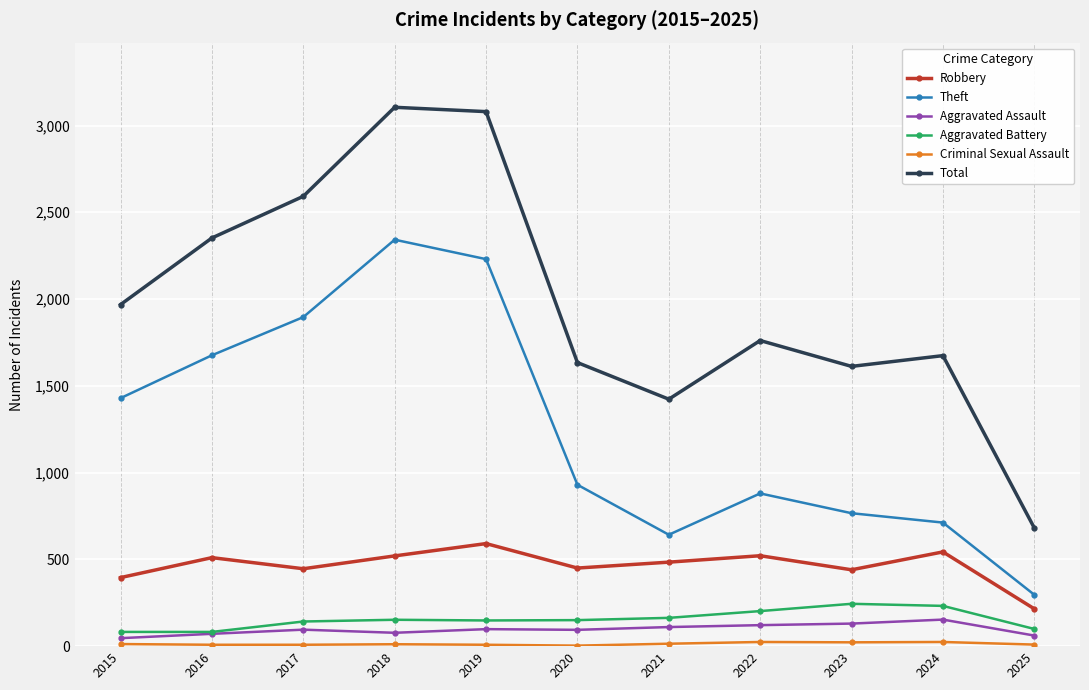

How many interior local peaks does the Total series have?

3